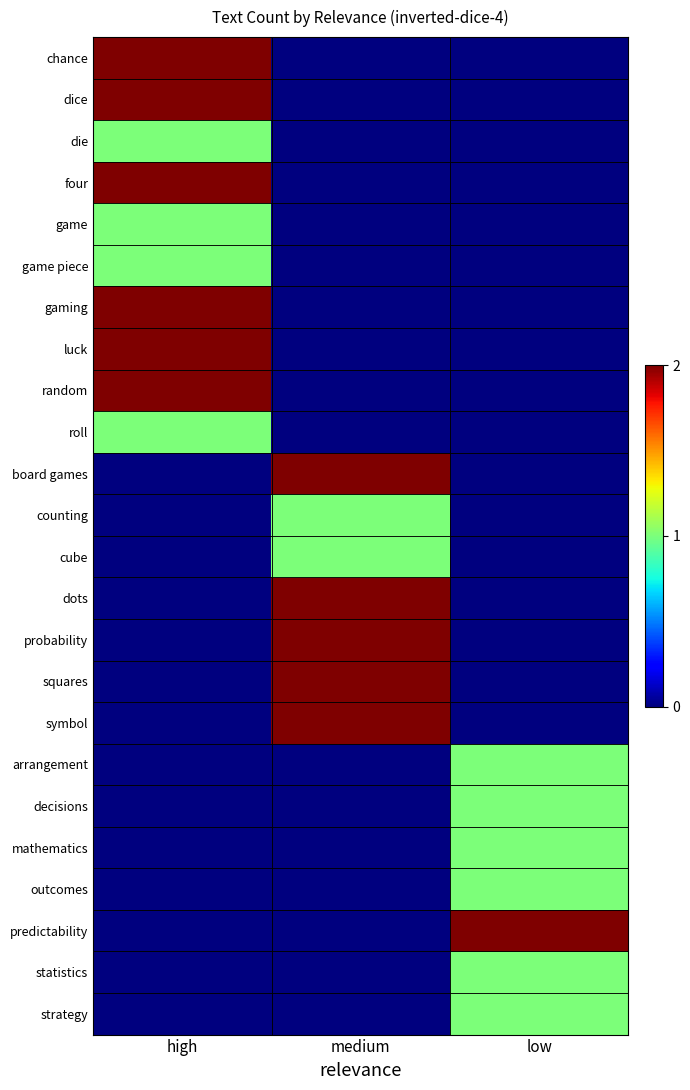

What is the spread (max minus min) of values at medium?

2